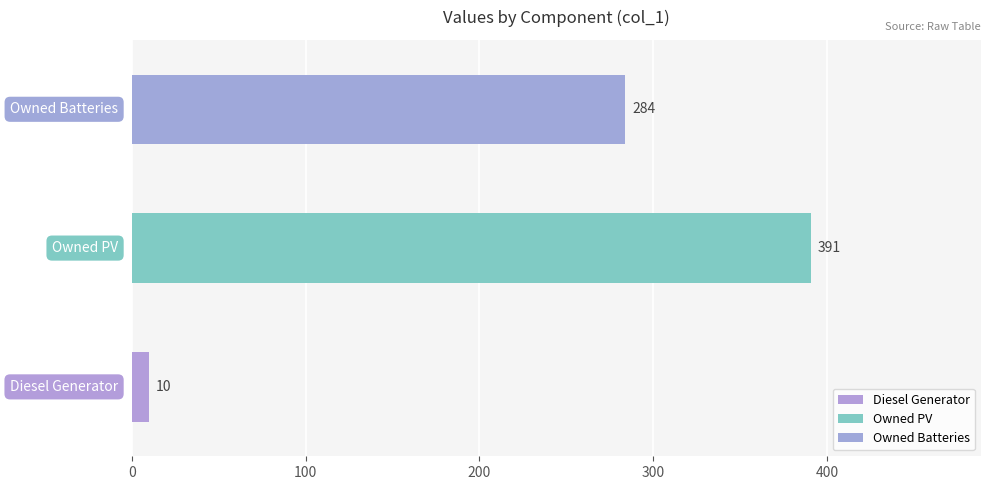

What is the average value of the col_1 series?

228